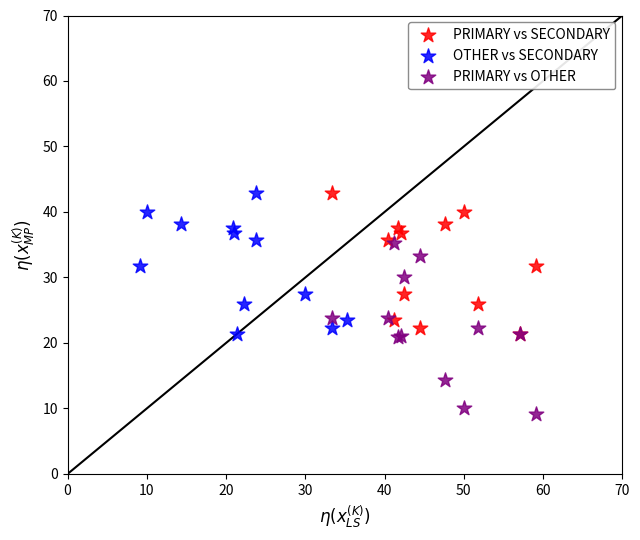

What are all the series names shown in the legend?

PRIMARY vs SECONDARY, OTHER vs SECONDARY, PRIMARY vs OTHER